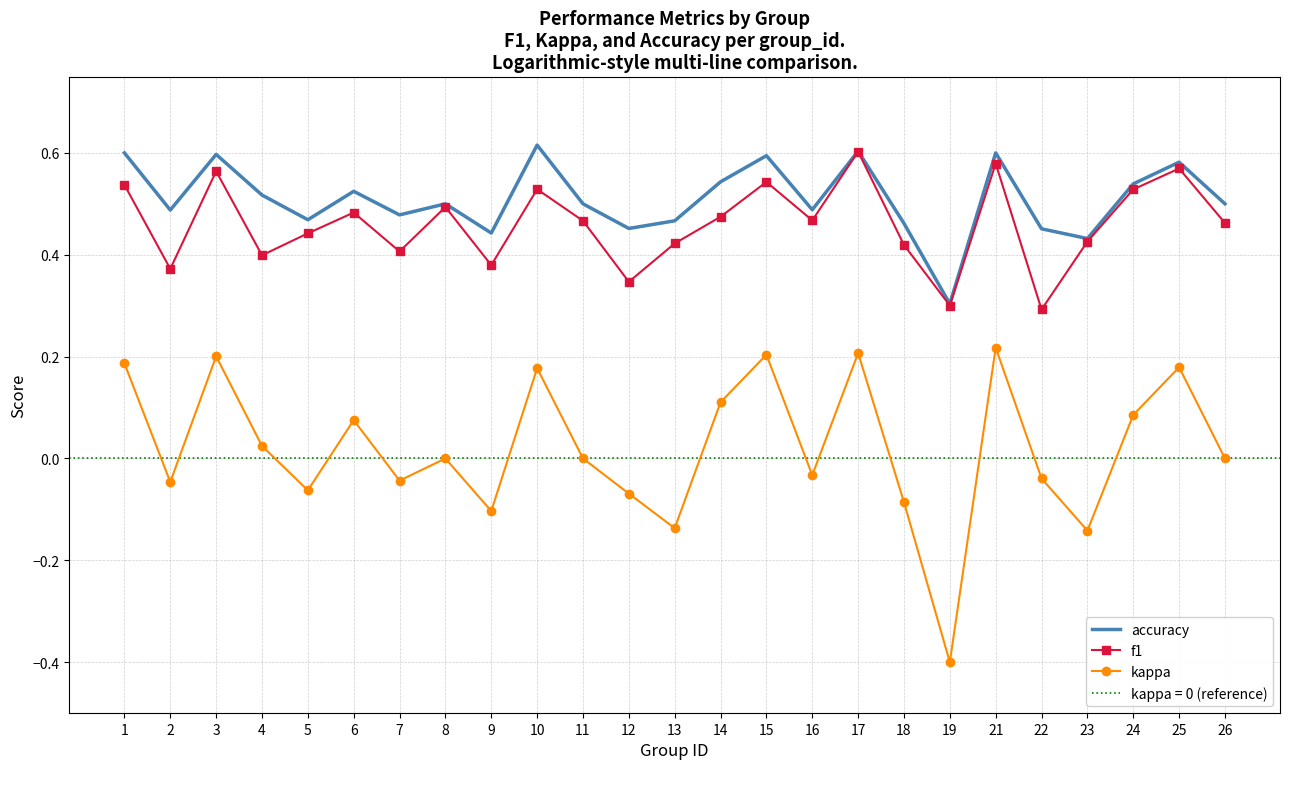

Is this an area chart (filled region under the line)?

No